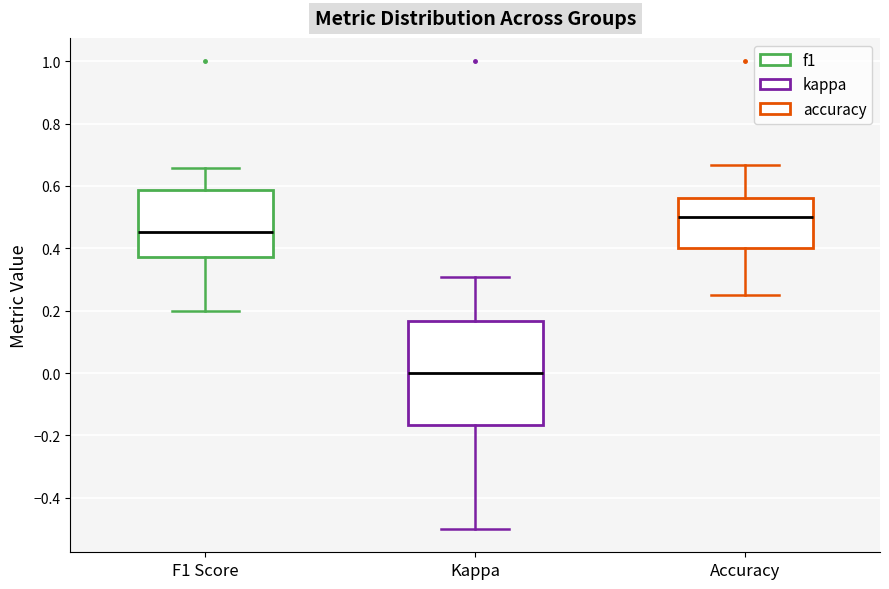

Which box has the highest median line?

Accuracy